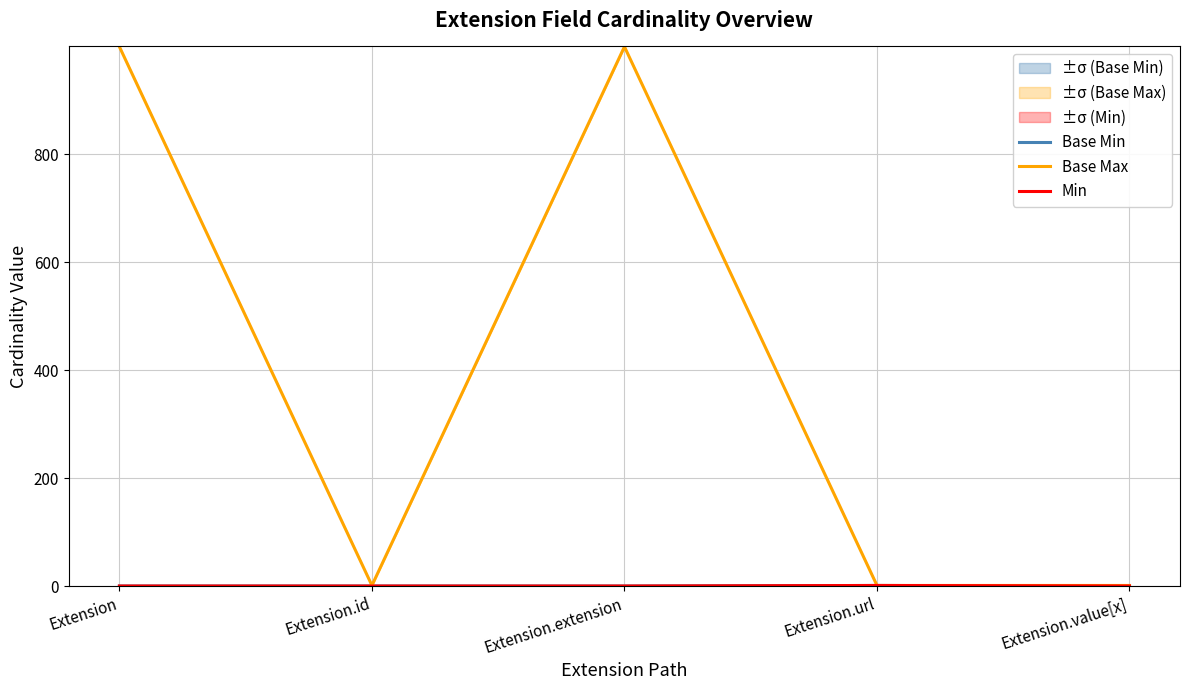

What is the sum of all Min values?

1